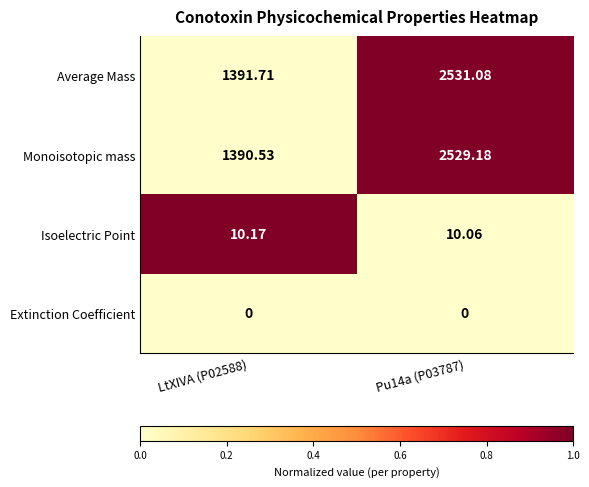

Which series has the widest spread of values?

Average Mass